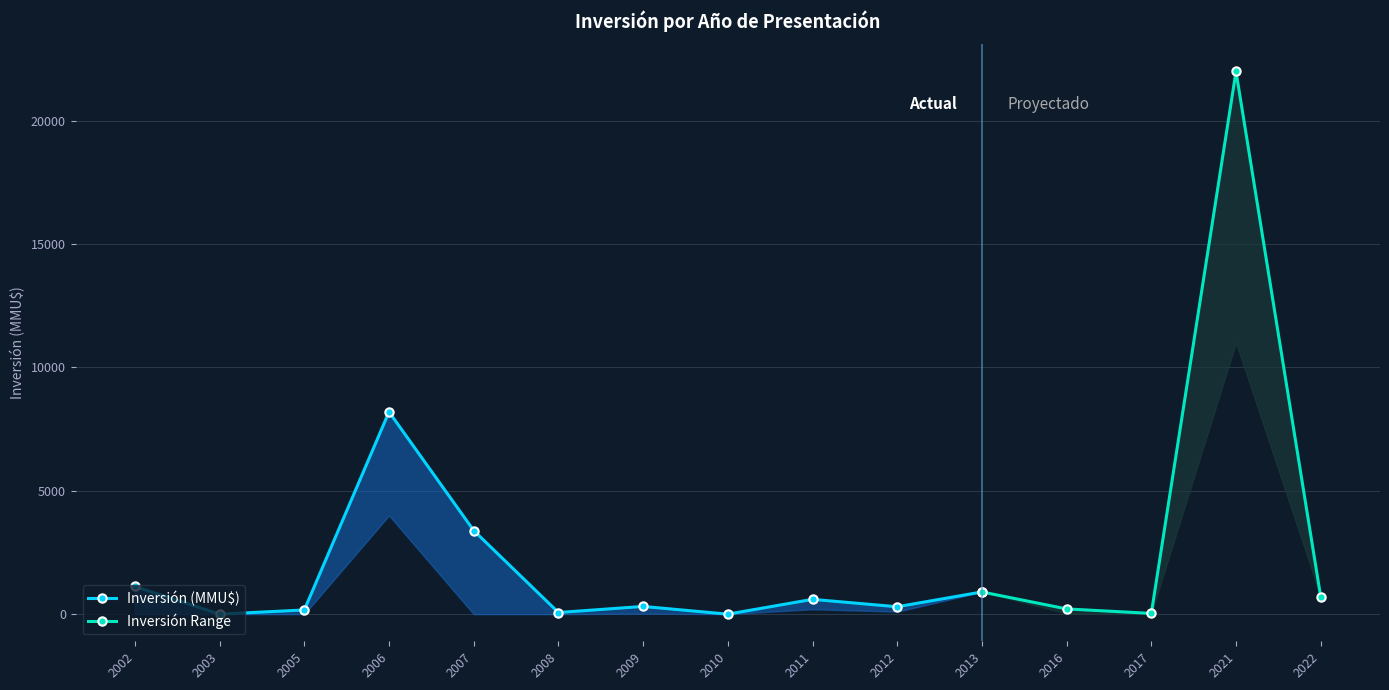

Reading left to right, list all the values displayed in this chart.

Inversión(MMU$): 2002=1122	2003=0	2005=170	2006=8200	2007=3391	2008=67	2009=313	2010=0	2011=600	2012=300	2013=900	2016=212	2017=30	2021=22000	2022=700
Inversión Range Low: 2002=0	2003=0	2005=0	2006=4000	2007=1	2008=0	2009=22	2010=0	2011=200	2012=100	2013=900	2016=30	2017=30	2021=11000	2022=700
Inversión Range High: 2002=1122	2003=0	2005=170	2006=8200	2007=3391	2008=67	2009=313	2010=0	2011=600	2012=300	2013=900	2016=212	2017=30	2021=22000	2022=700